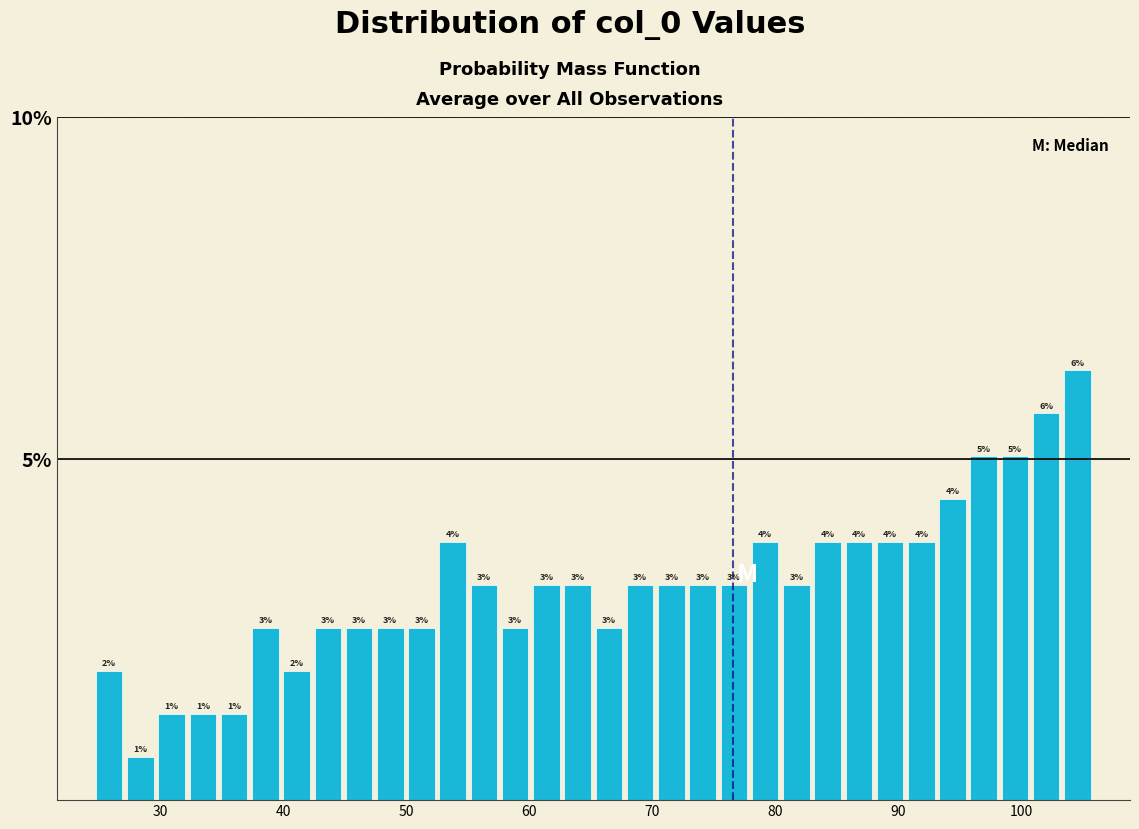

Around what value on the x-axis is the tallest bar? Give the approximate position of its centre, as read against the axis.

105